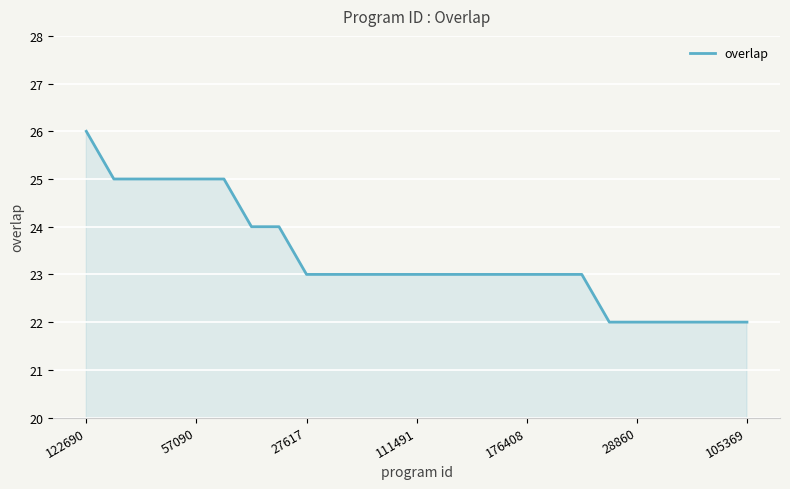

How many categories are shown in the chart?

25